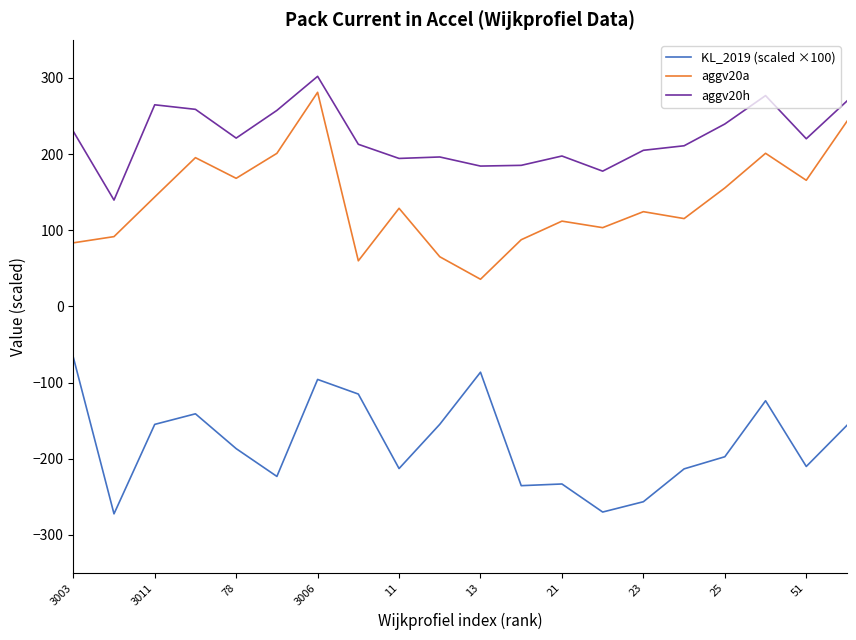

What is the minimum value for KL_2019 (scaled ×100)?

-272.3